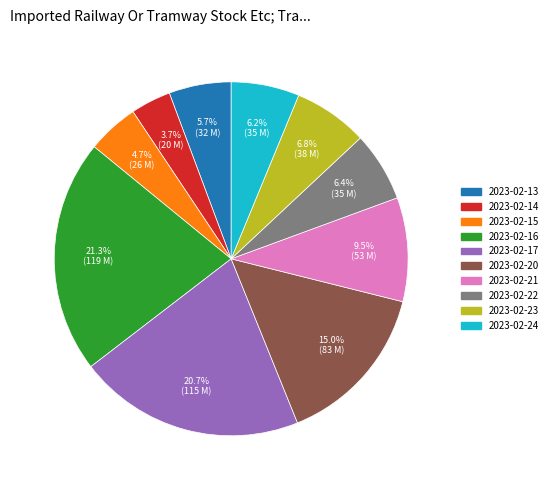

Between 2023-02-23 and 2023-02-21, which is larger?

2023-02-21